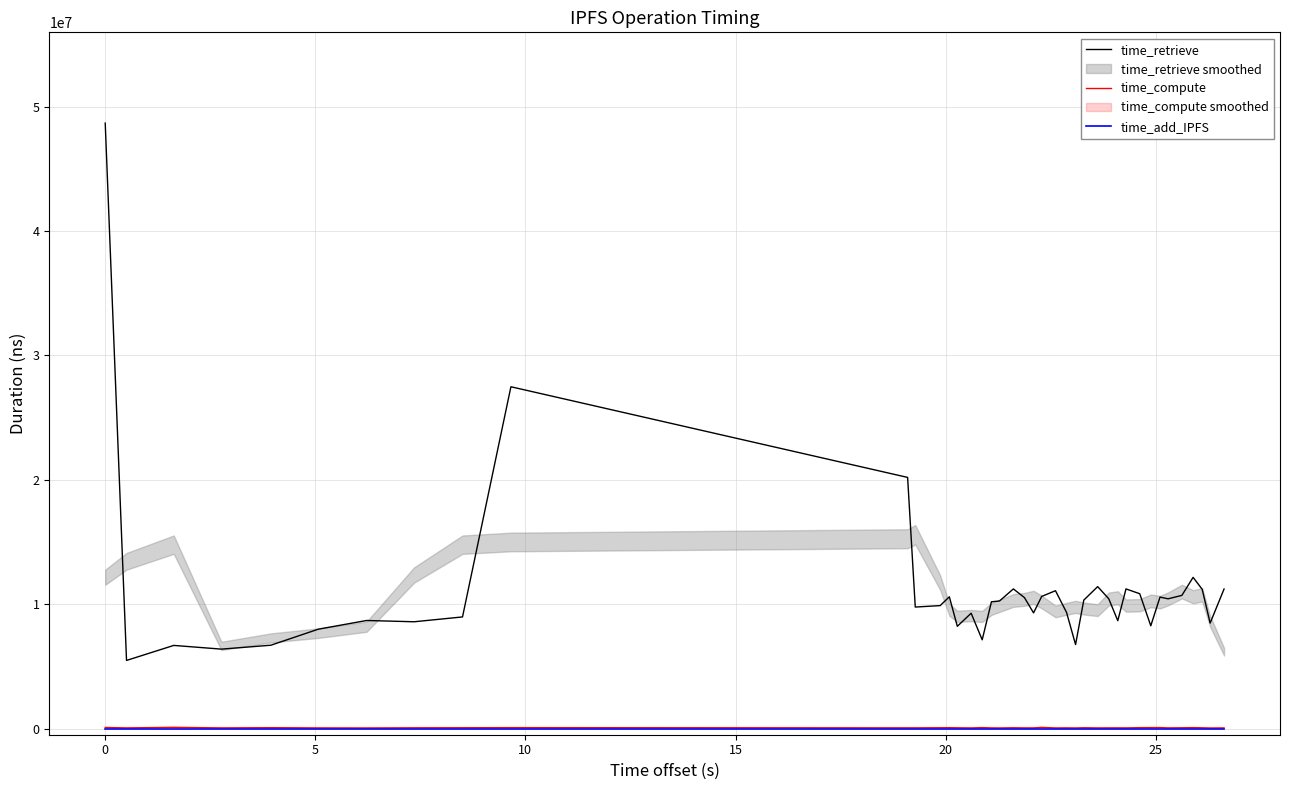

What is the sum of all time_retrieve values?

445884099